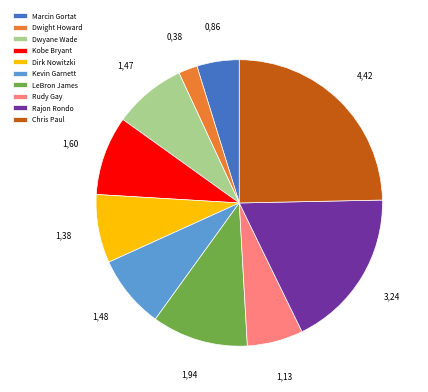

How many segments does this pie chart have?

10